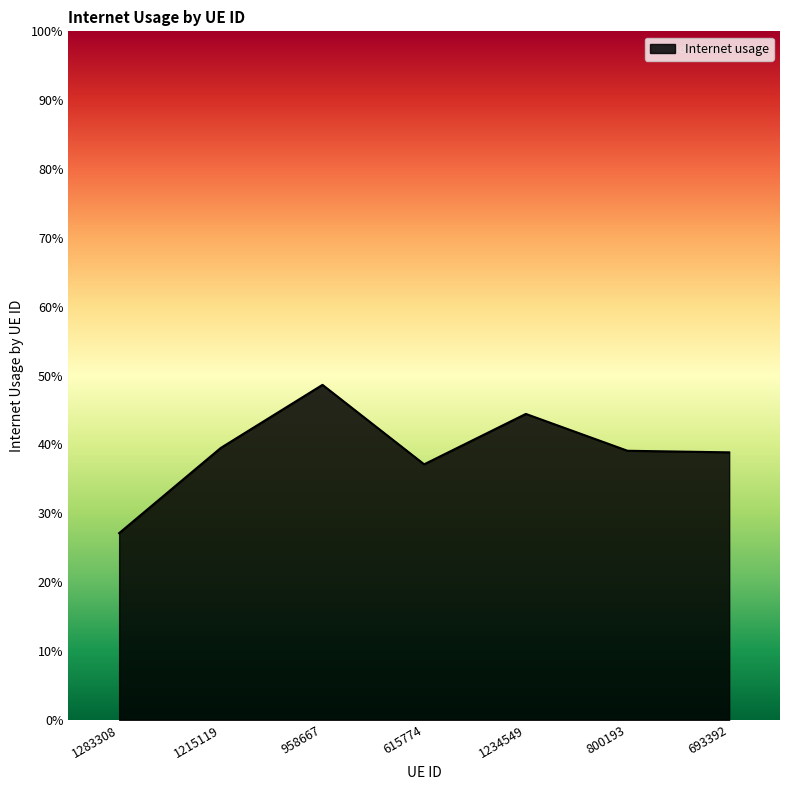

Reading right to left, extract all data points from this chart.

0.4	0.4	0.4	0.4	0.5	0.4	0.3